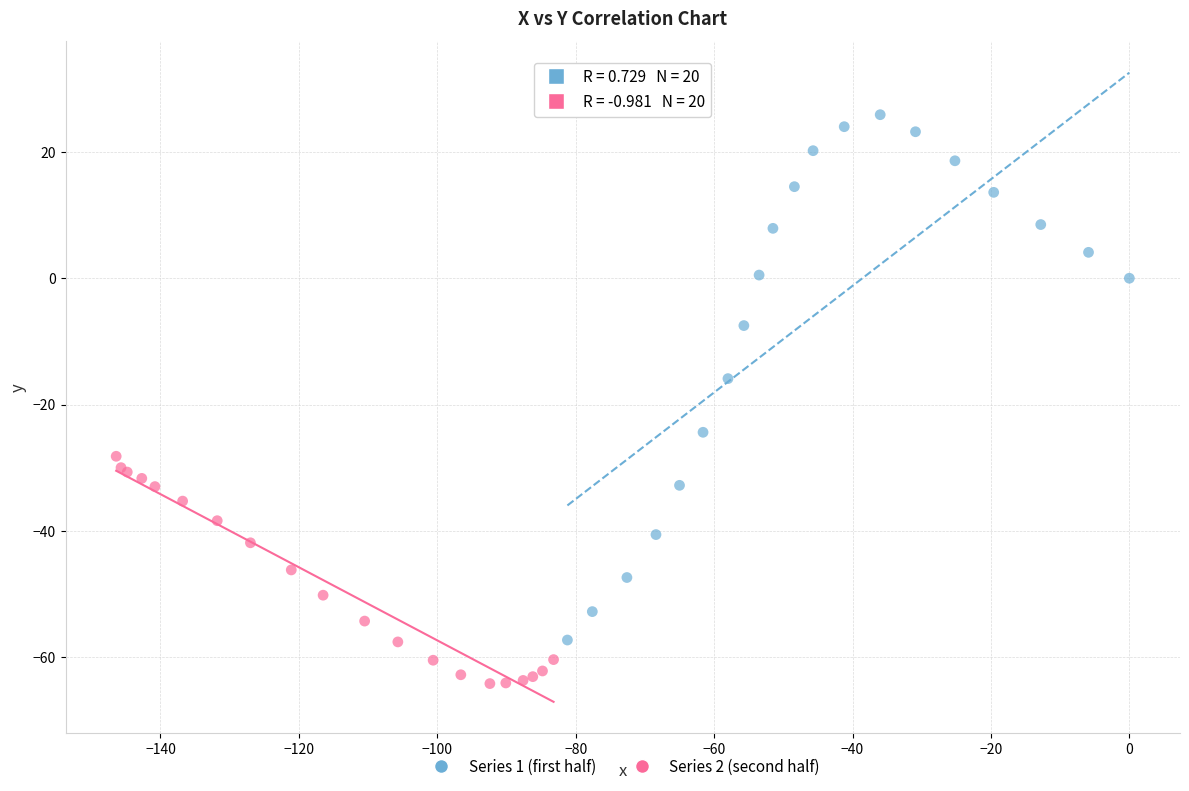

Which series reaches the maximum Y coordinate?

Series 1 (first half)